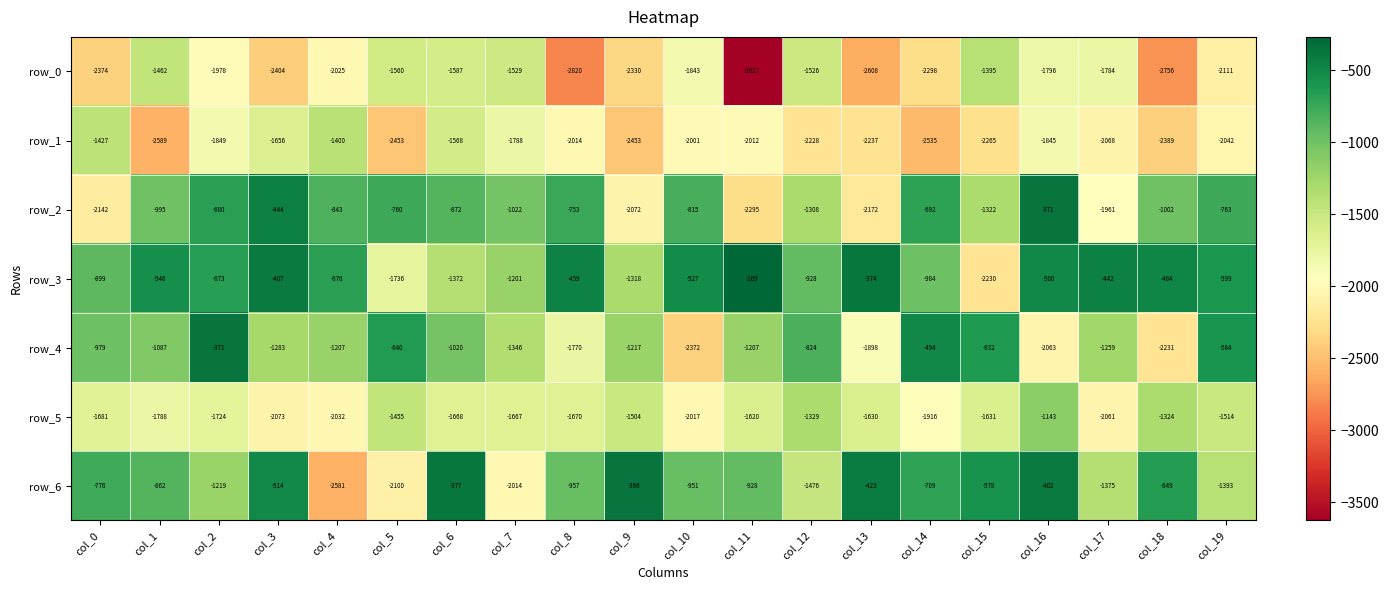

How many values in the row_3 series are below -599?

10